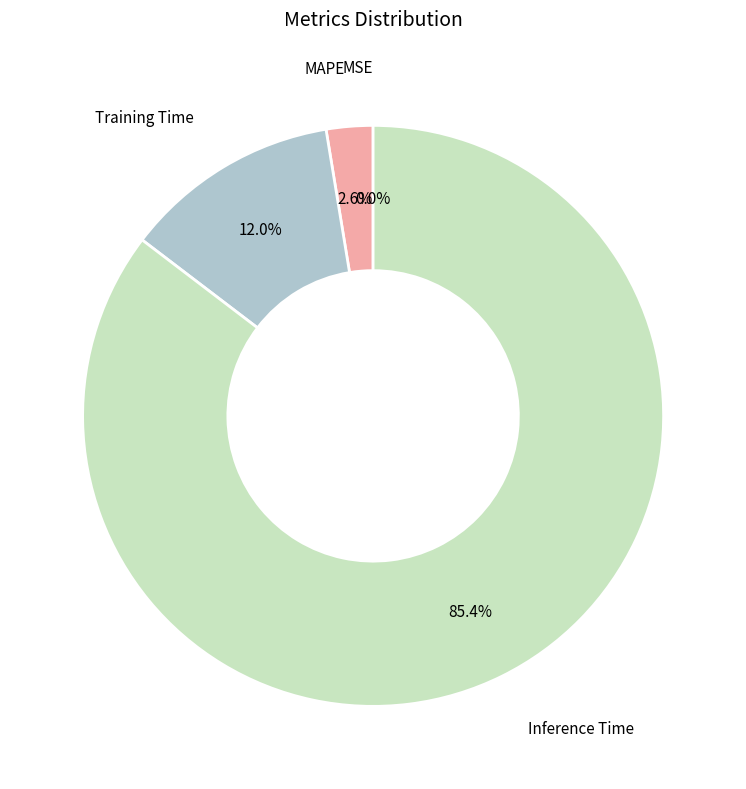

How many segments does this pie chart have?

4